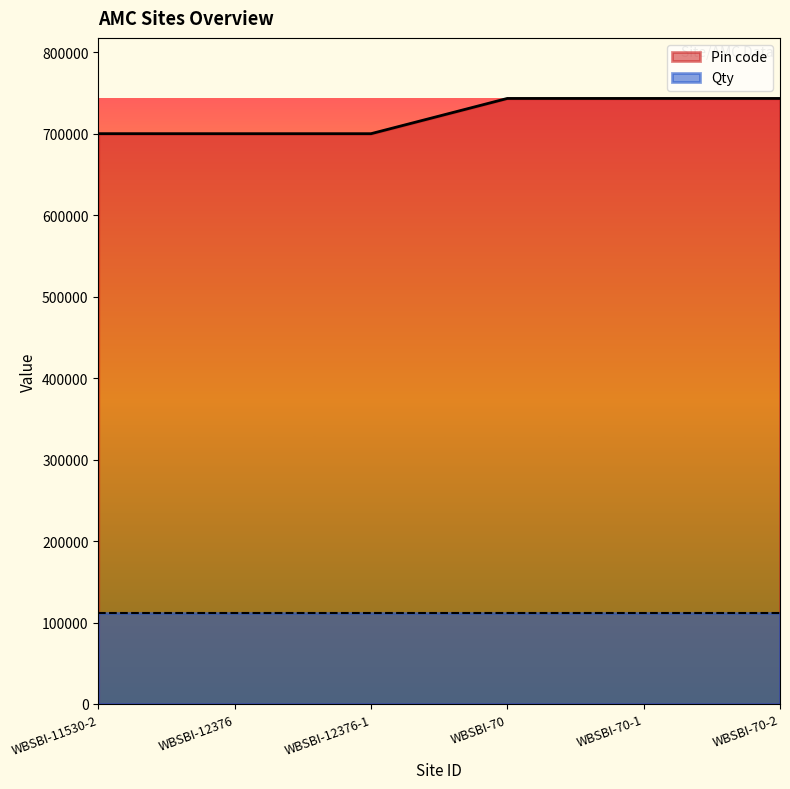

What is the label of the 1st point from the right?

WBSBI-70-2